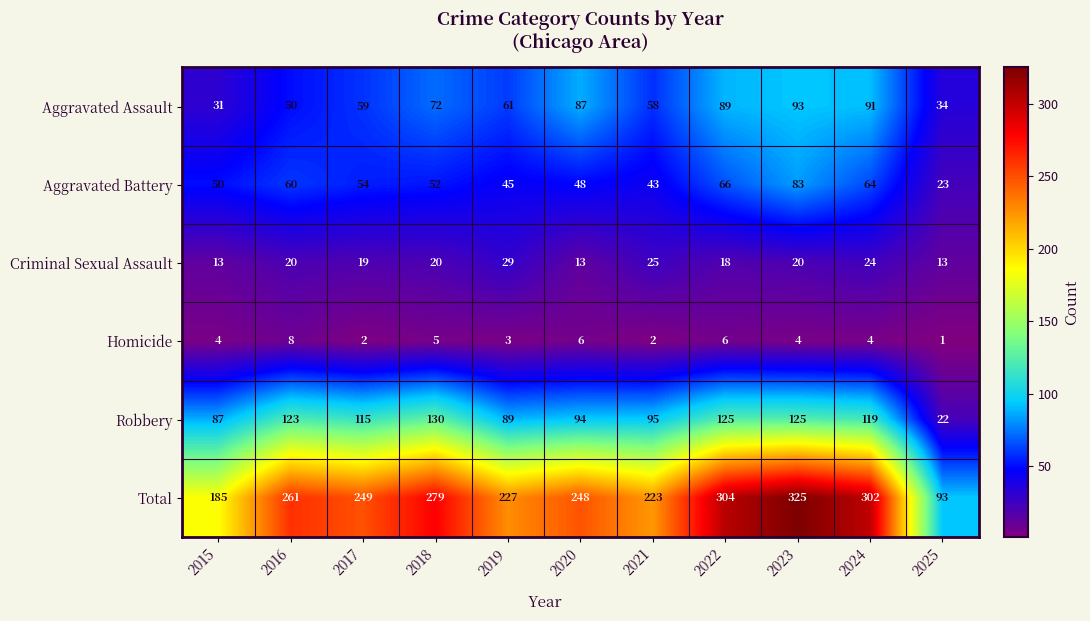

Which category has the lowest value in the Total series?

2025